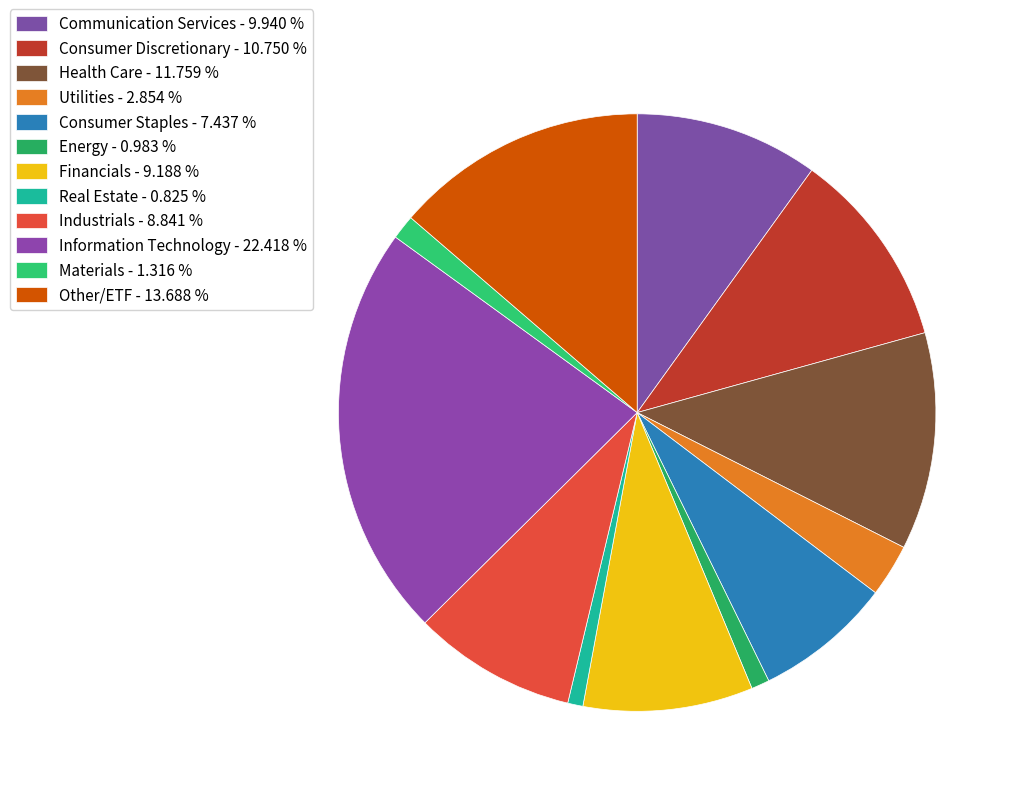

Count the number of slices in the pie.

12